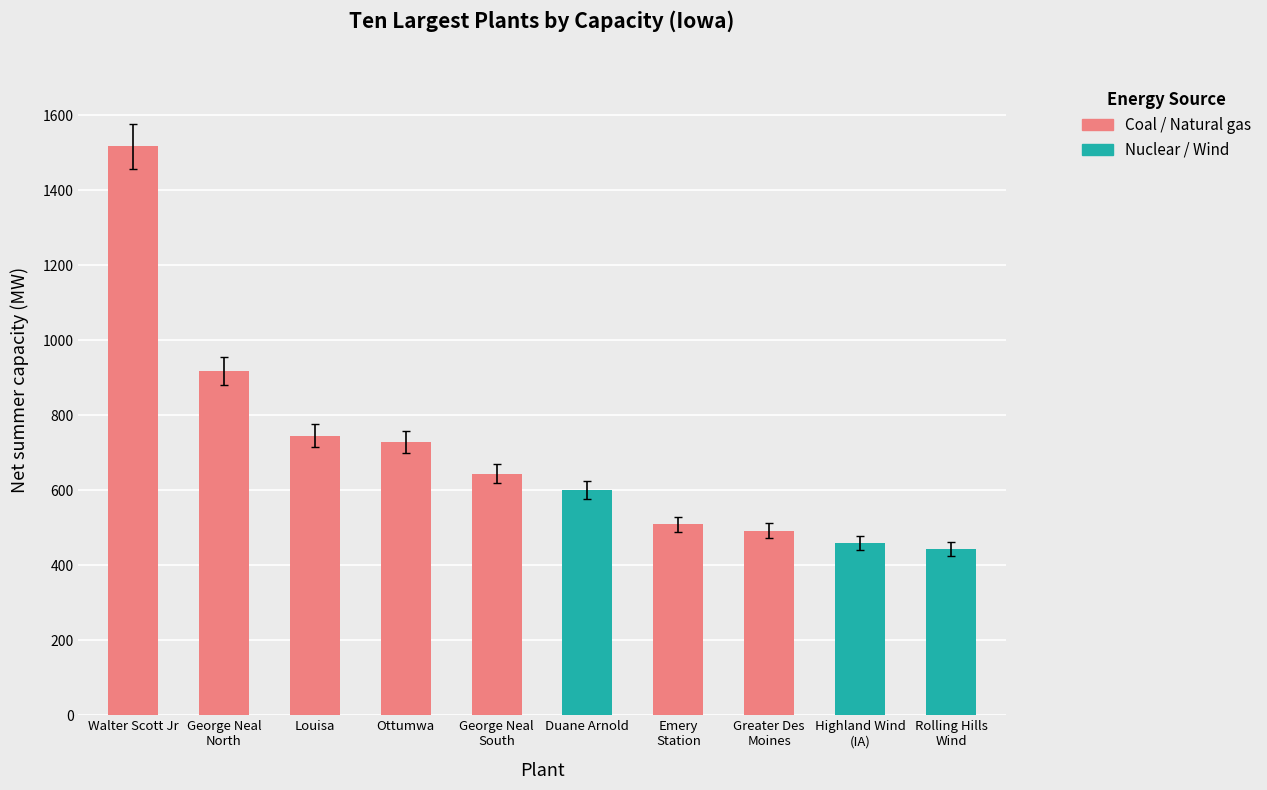

What is the difference between the maximum and minimum values?

1073.4